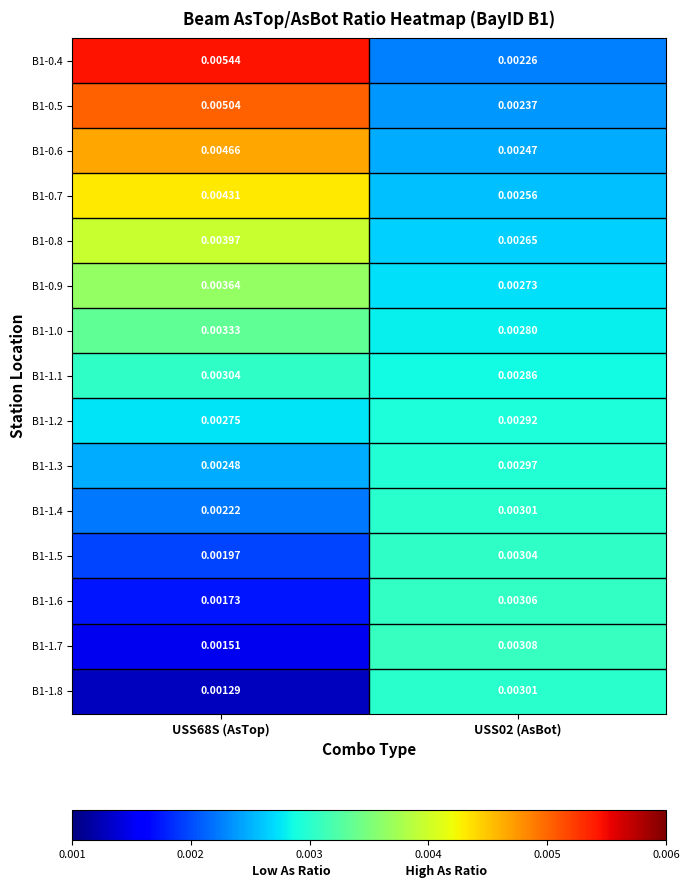

Which series has the largest range (max minus min)?

B1-0.4